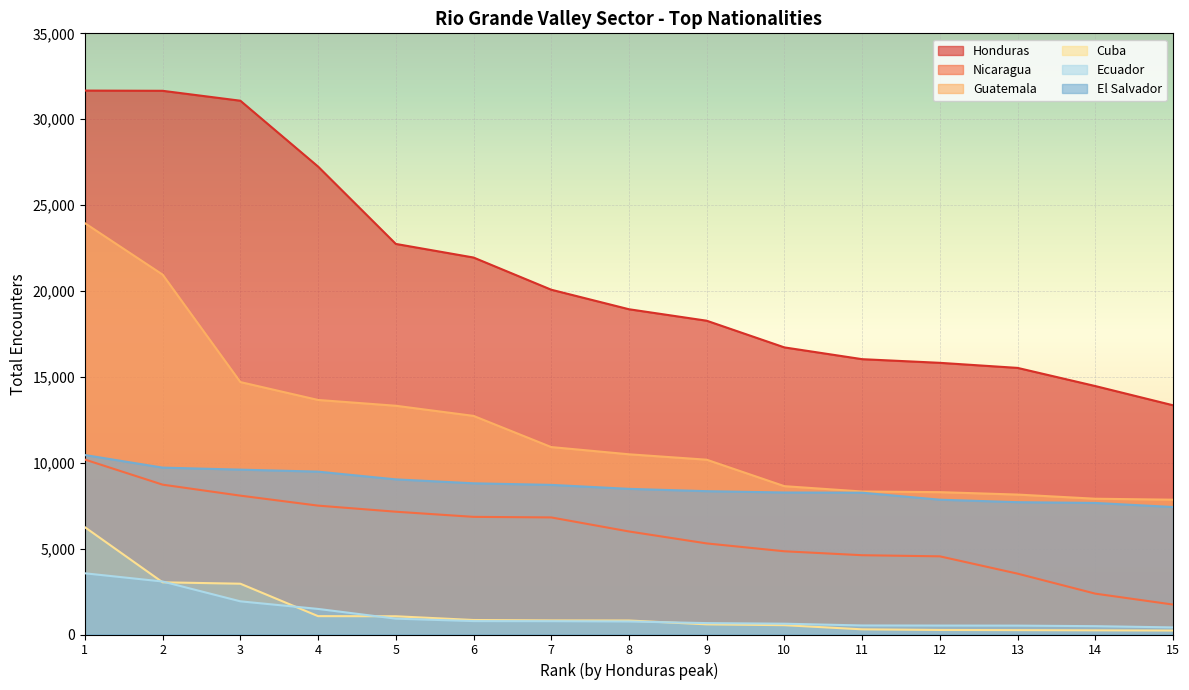

At which category is the sum across all series the highest?

1